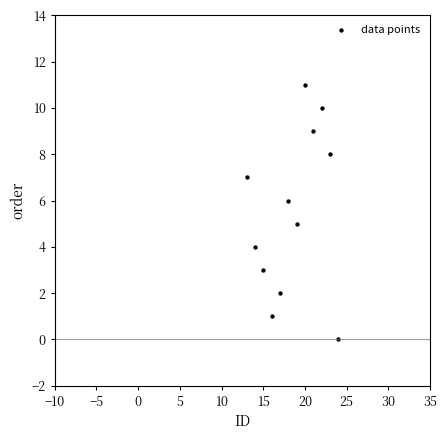

What is the range of Y values (max minus min)?

11